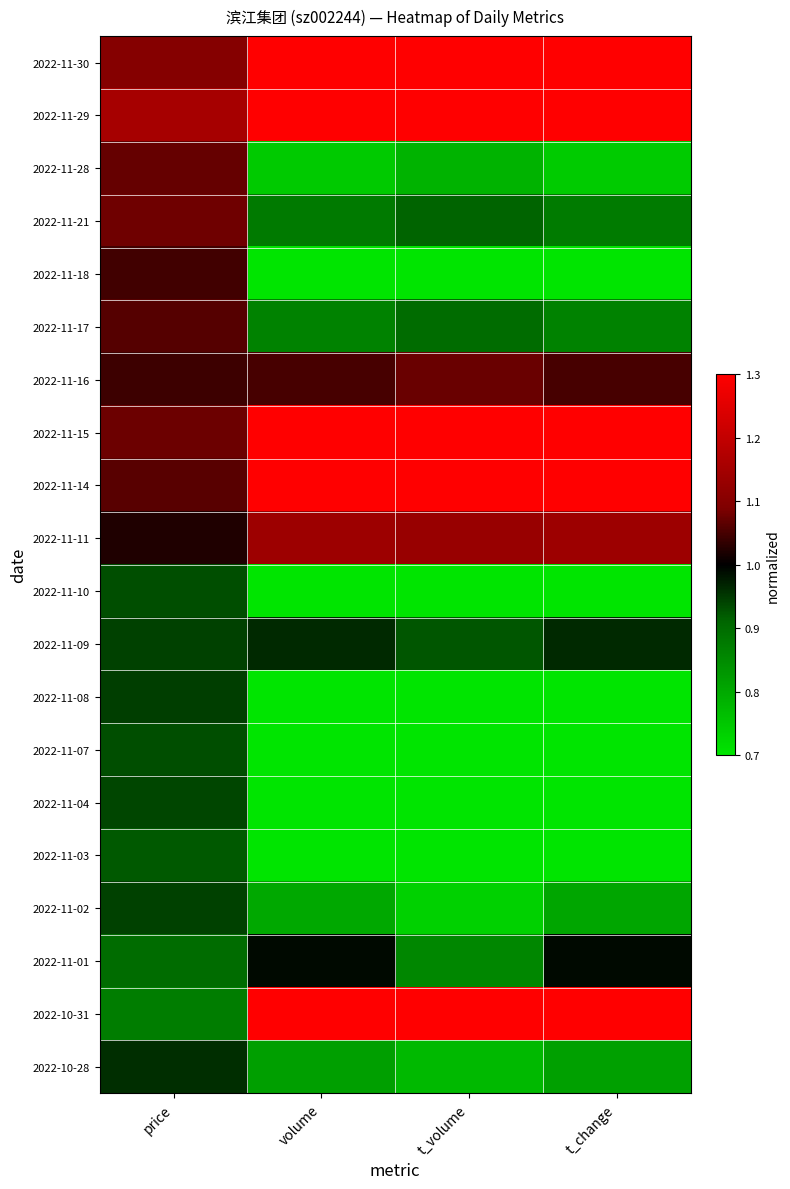

At which category is the sum across all series the highest?

price